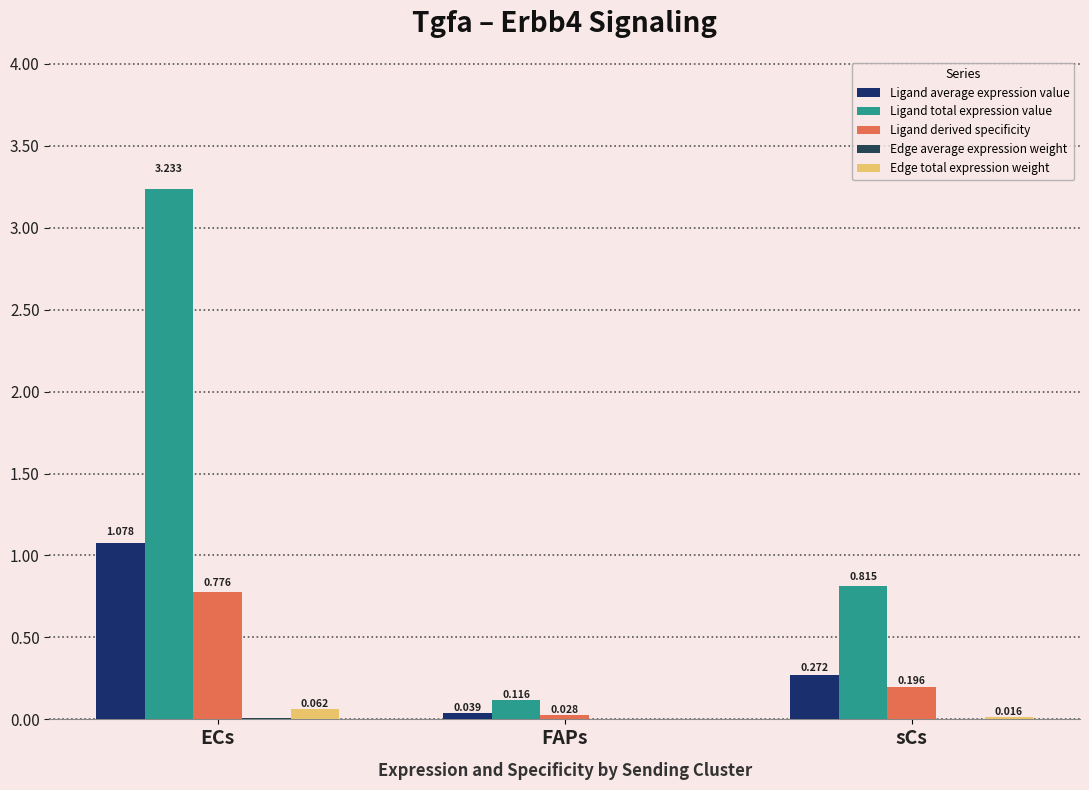

At which category does the chart reach its peak across all series?

ECs